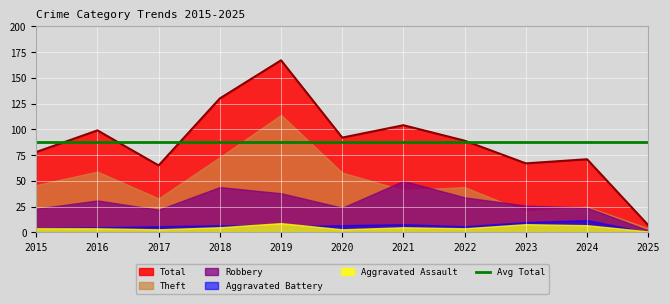

How many interior local peaks does the Robbery series have?

3